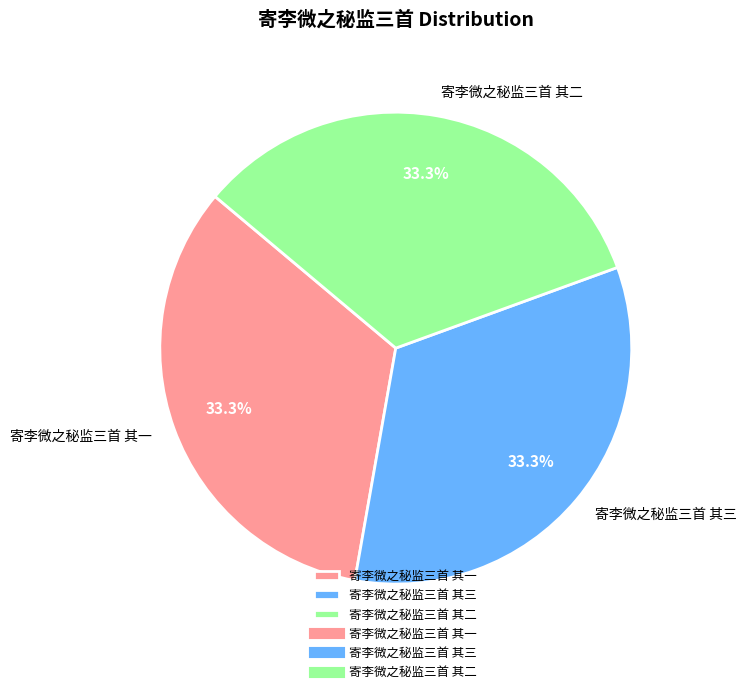

Approximately how many times larger is the value at 寄李微之秘监三首 其一 compared to 寄李微之秘监三首 其二?

1.0